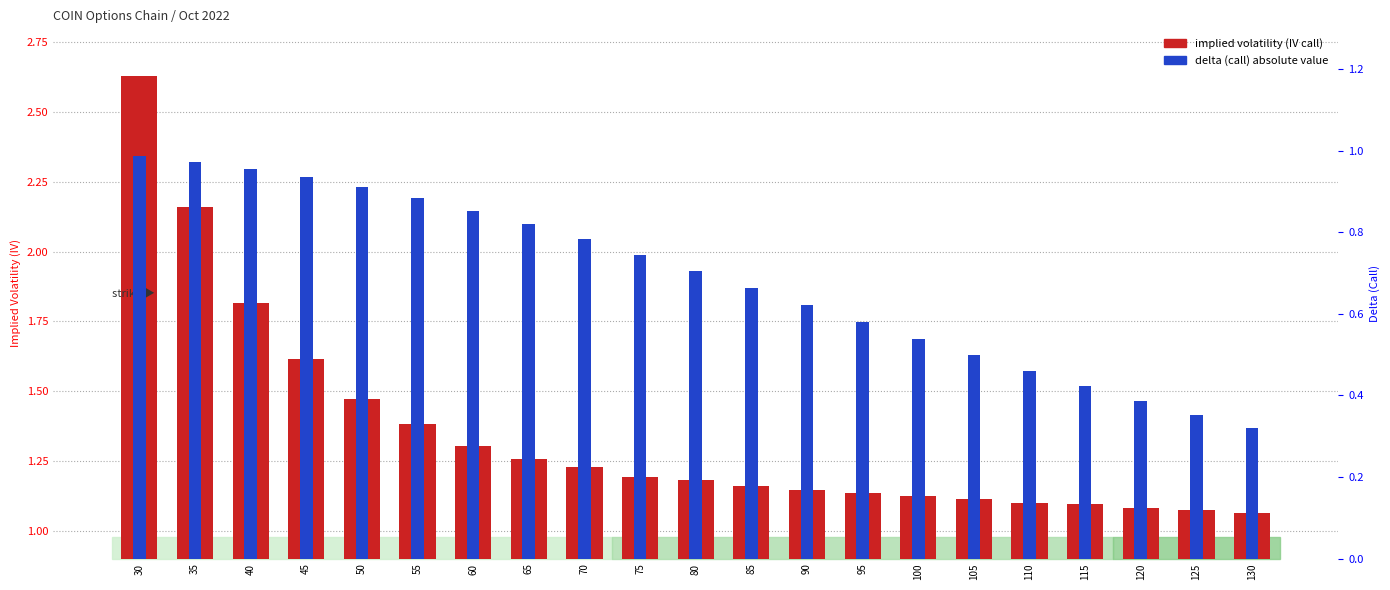

How many bars are there in each group?

2